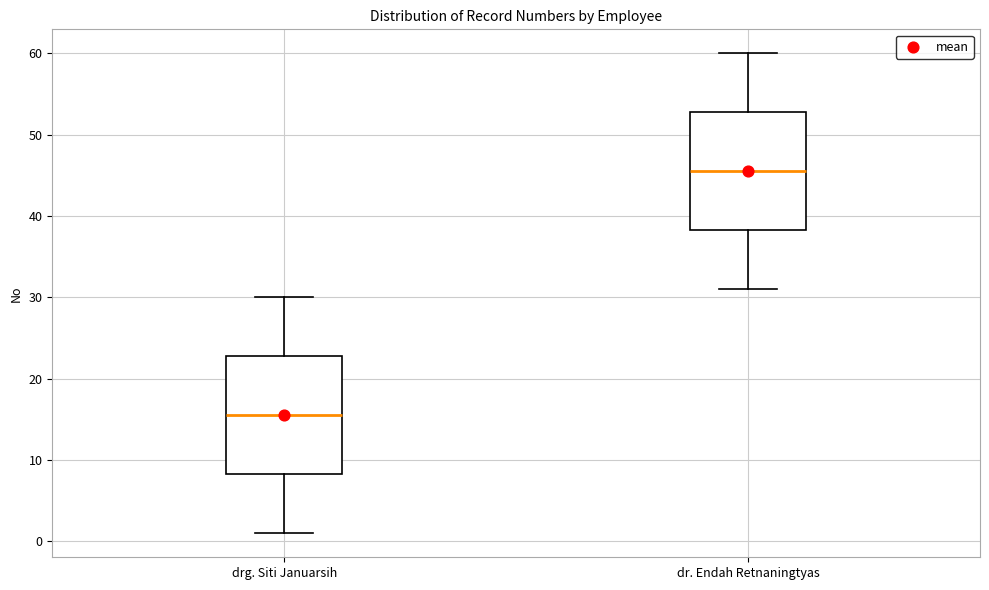

Reading left to right, transcribe this box plot: for each box, give where its median line is, the range the box spans, and where its two whiskers end, as read against the y-axis. The values are not printed on the chart, so give them approximately, as read against the axis.

drg. Siti Januarsih: median 16, box 8 to 23, whiskers 1 to 30
dr. Endah Retnaningtyas: median 46, box 38 to 53, whiskers 31 to 60